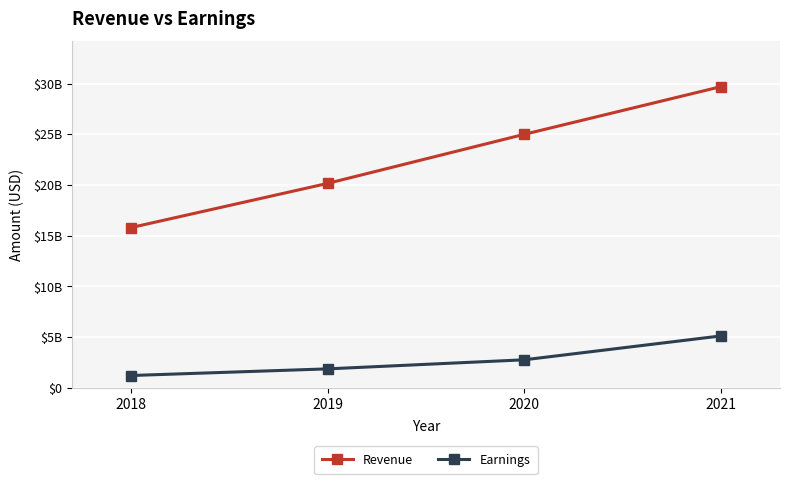

List the series in order of their peak value, lowest first.

Earnings, Revenue